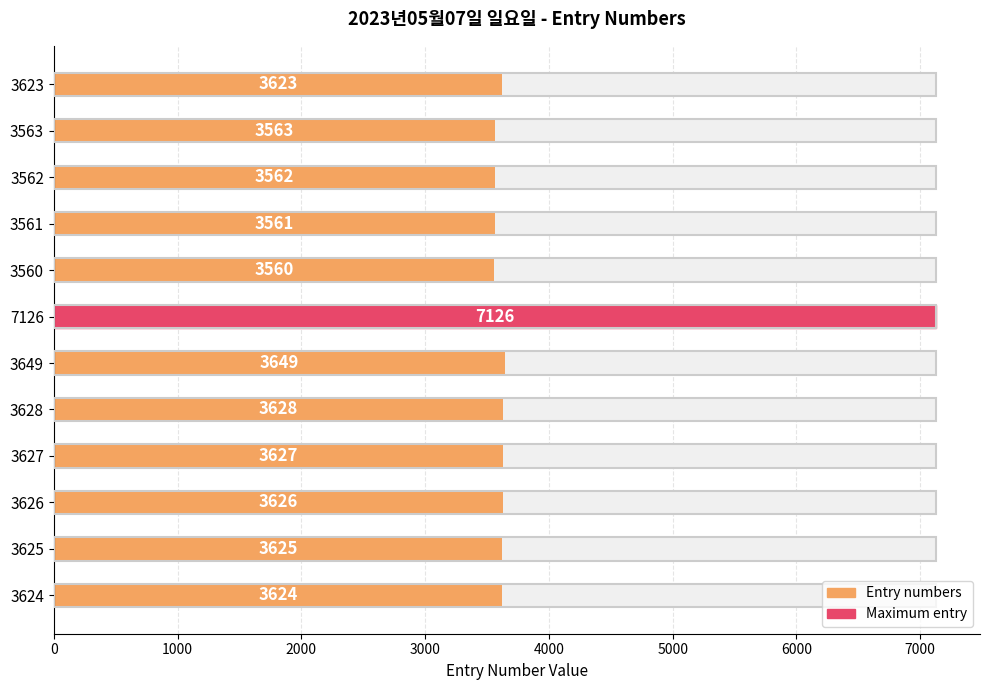

Reading left to right, transcribe all the data shown in this chart.

3624	3625	3626	3627	3628	3649	7126	3560	3561	3562	3563	3623